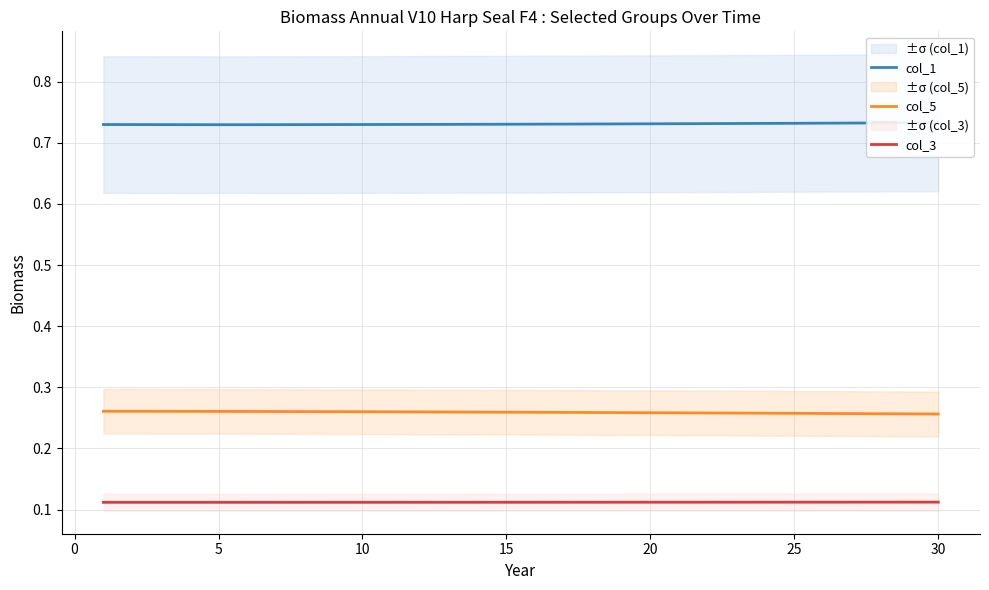

True or false: col_5 and col_3 cross at least once.

False